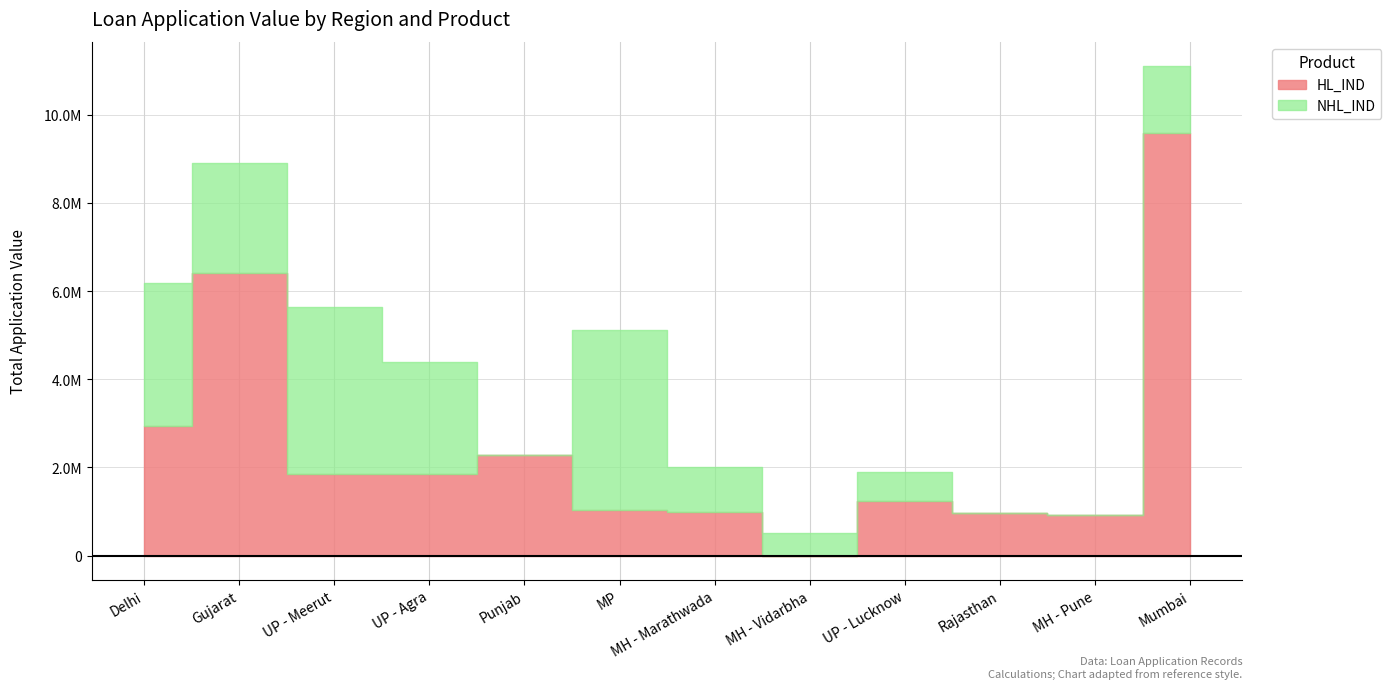

How many times do NHL_IND and HL_IND cross each other?

5